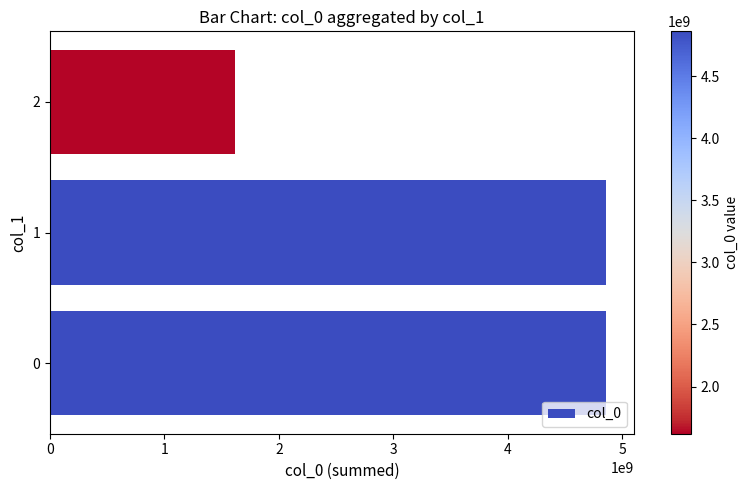

Are the bars horizontal?

Yes